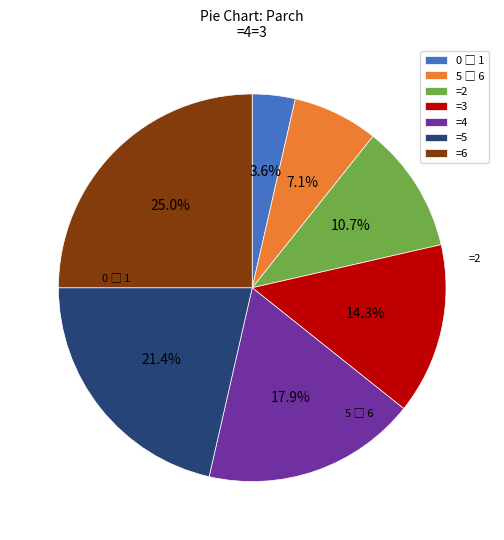

How many slices are in this pie chart?

7